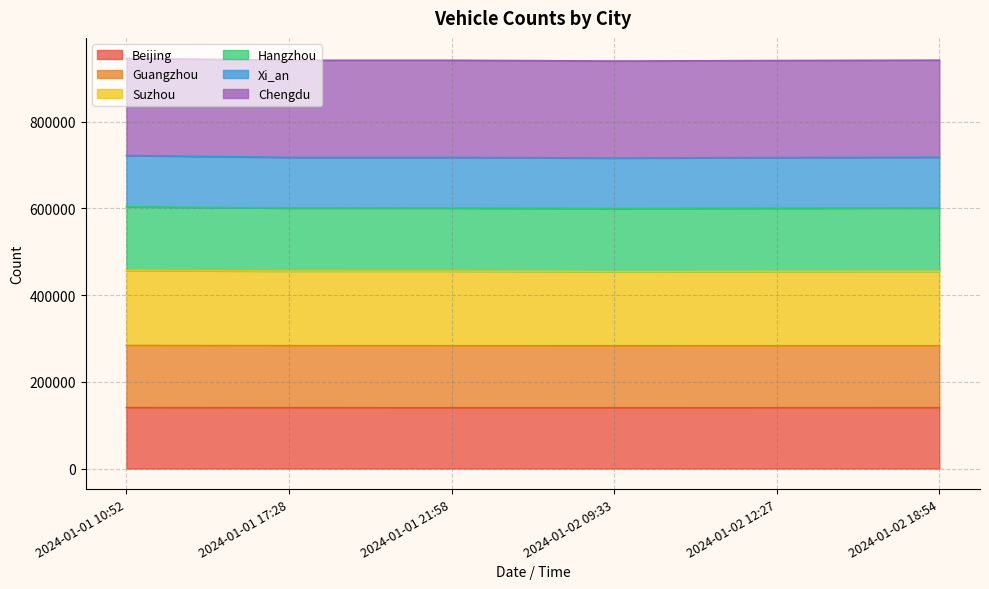

True or false: Suzhou and Beijing intersect in this chart.

False